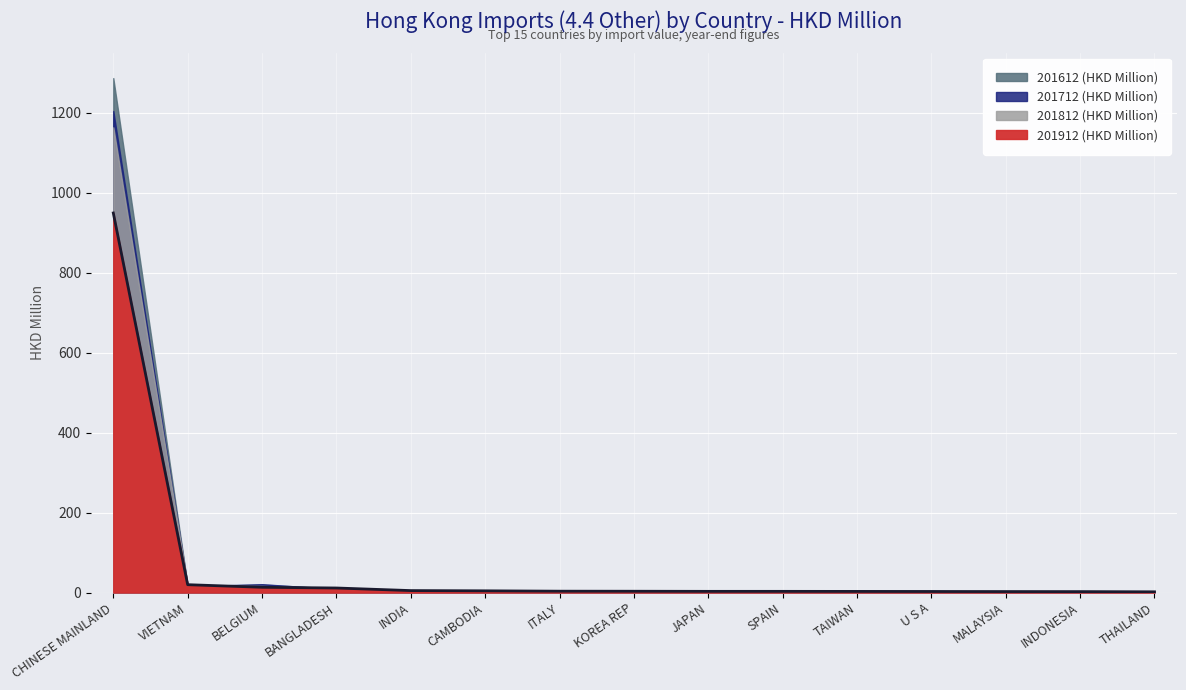

Rank the series at VIETNAM from highest to lowest value.

201912 (HKD Million), 201812 (HKD Million), 201612 (HKD Million), 201712 (HKD Million)